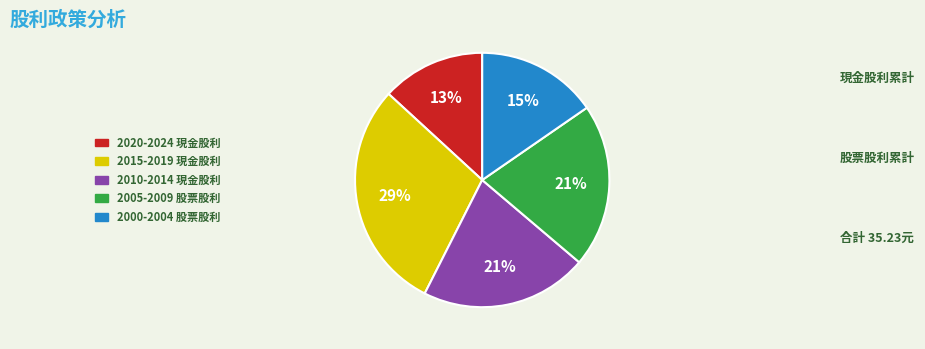

Does any single category account for the majority?

No